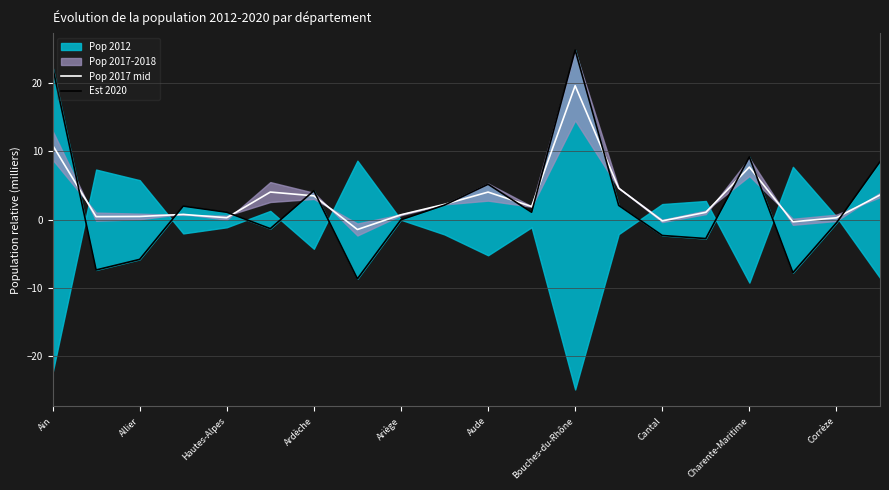

What is the lowest value of the Pop 2017 mid series?

-1.4